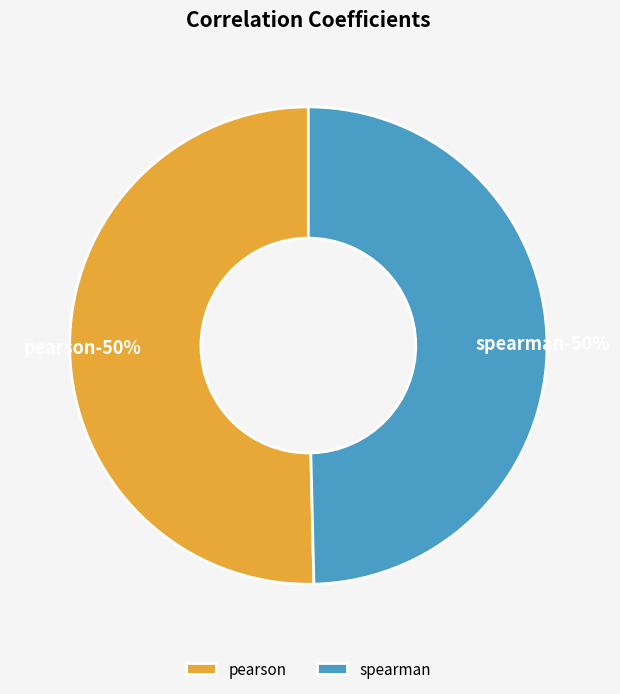

Is it true that pearson is 64% of the pie?

False